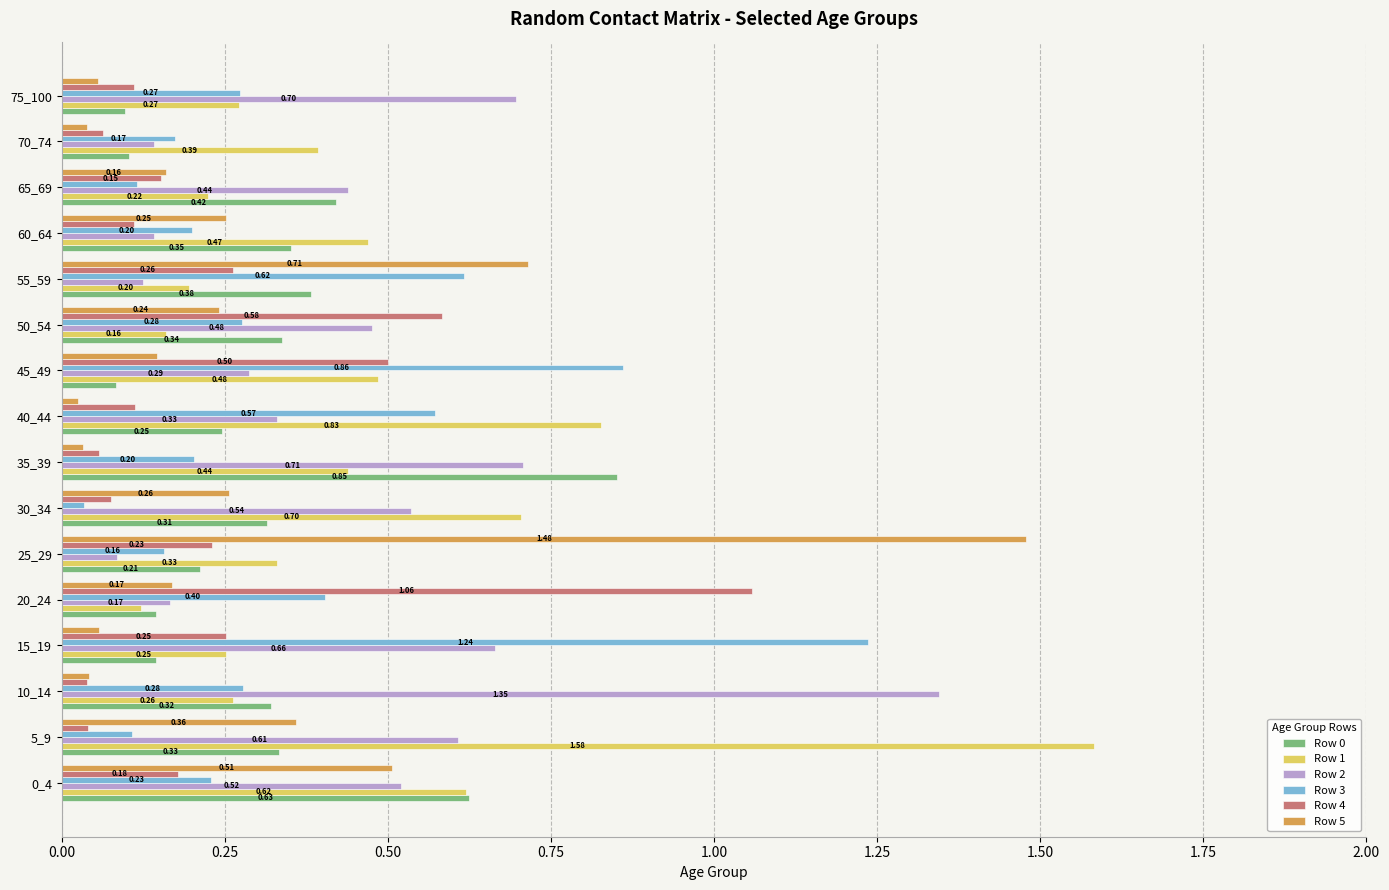

At which category is the sum across all series the highest?

5_9